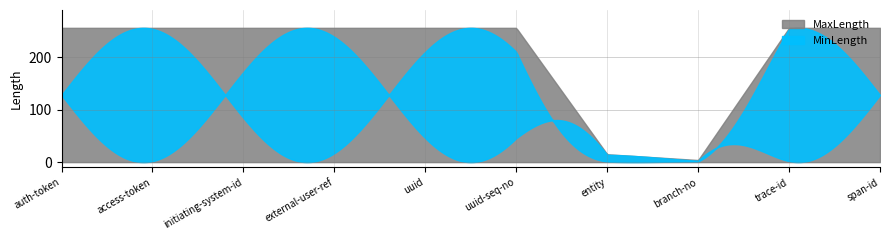

What is the label of the 5th point from the right?

uuid-seq-no